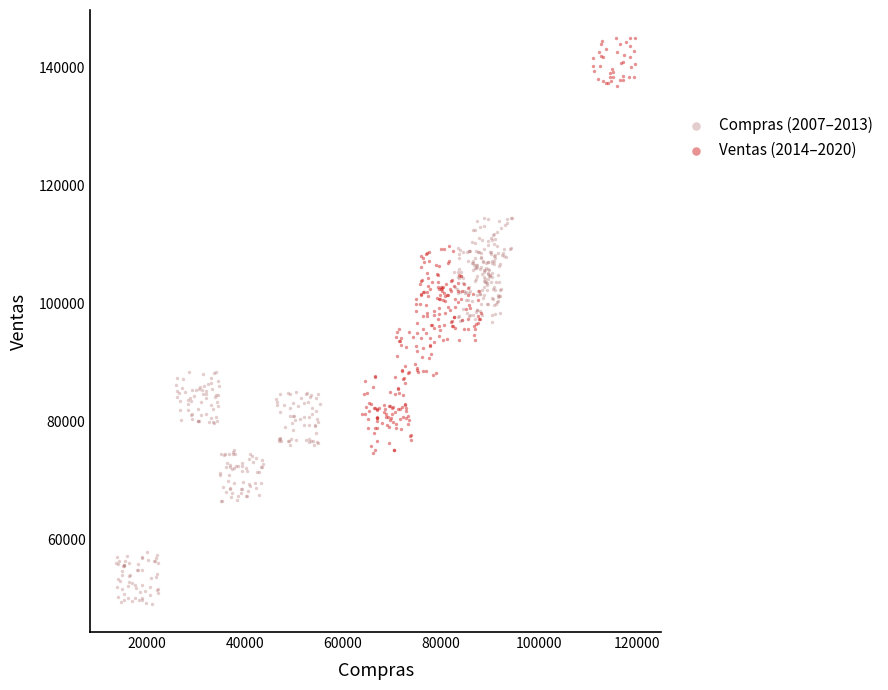

Which series reaches the minimum Y coordinate?

Compras (2007–2013)